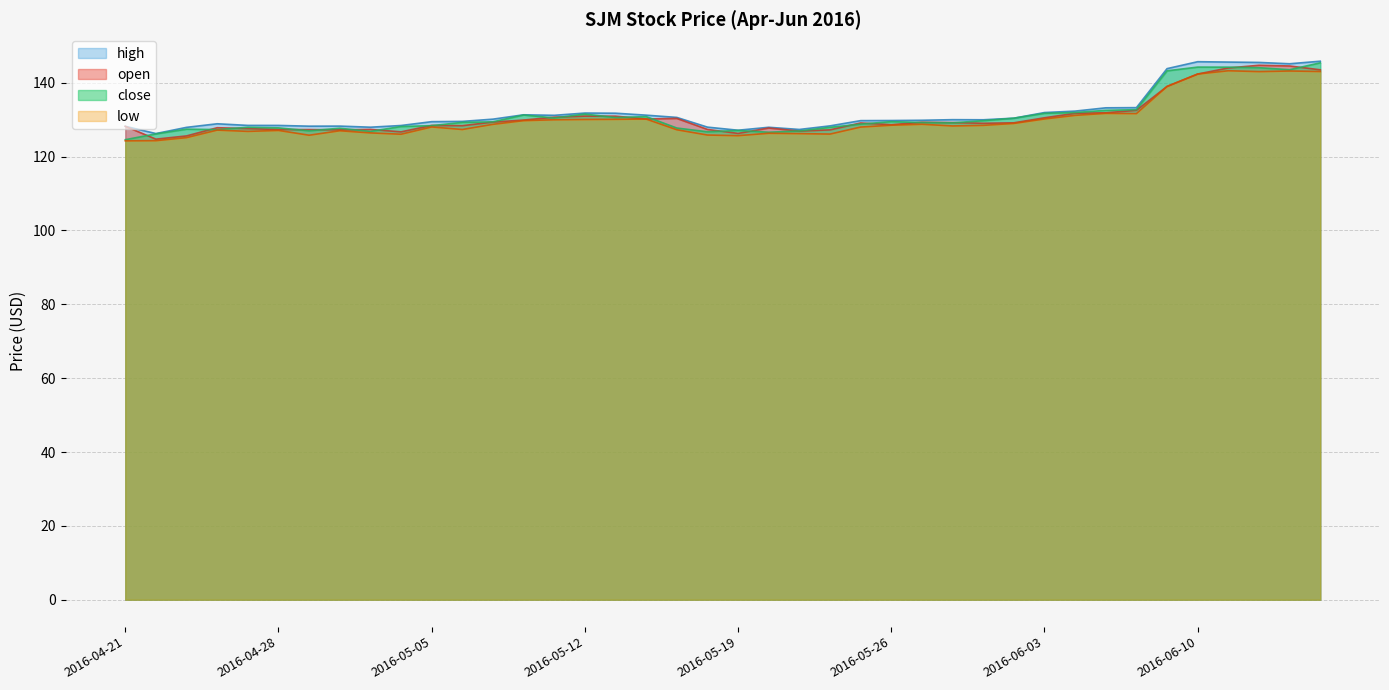

True or false: open and high intersect in this chart.

False